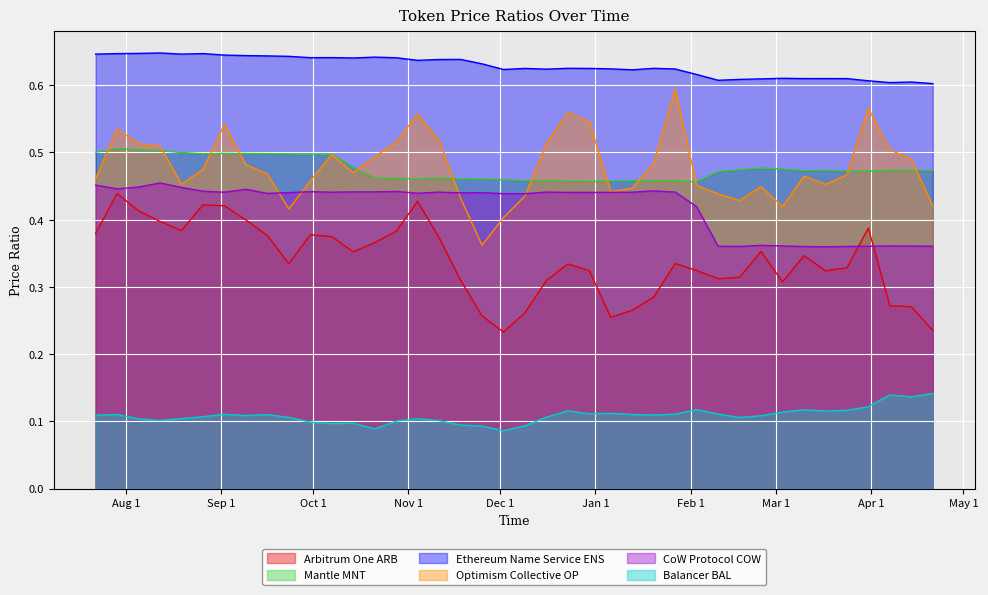

What is the sum of the Balancer BAL values at 2025-03-17 and 2025-04-07?

0.3